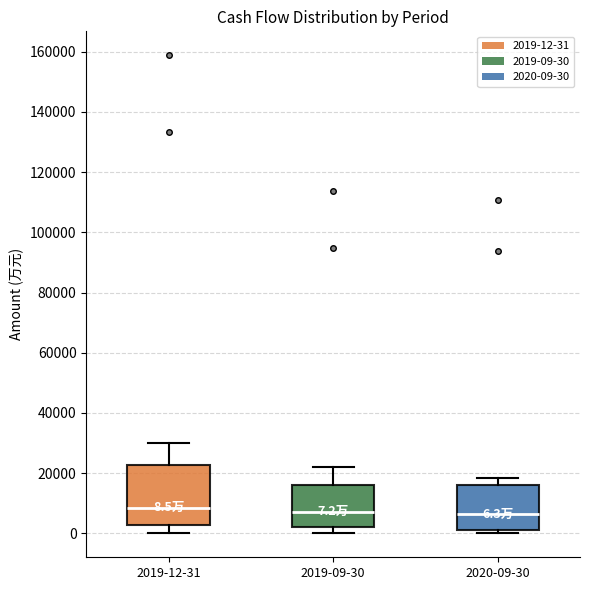

Which box is the tallest, from its lower edge to its upper edge?

2019-12-31